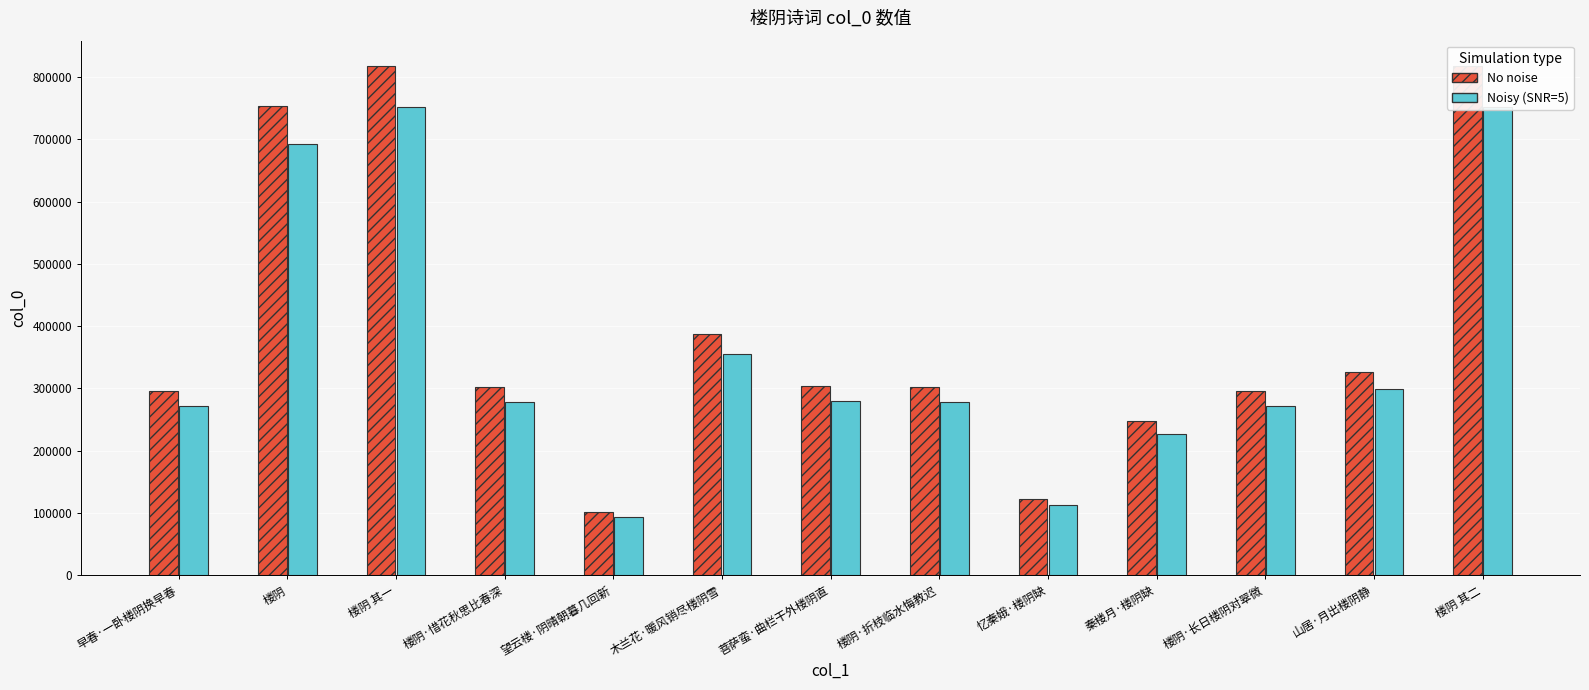

Approximately how many times larger is the value at 山居·月出楼阴静 compared to 楼阴·折枝临水悔教迟?

1.1